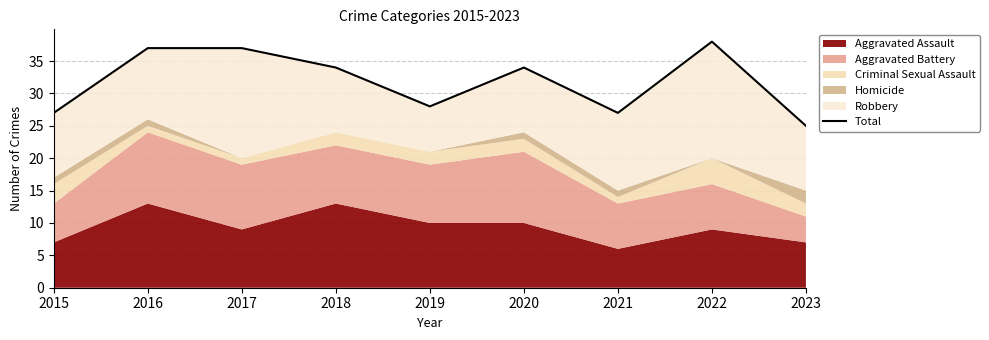

Does the chart have visible grid lines?

Yes